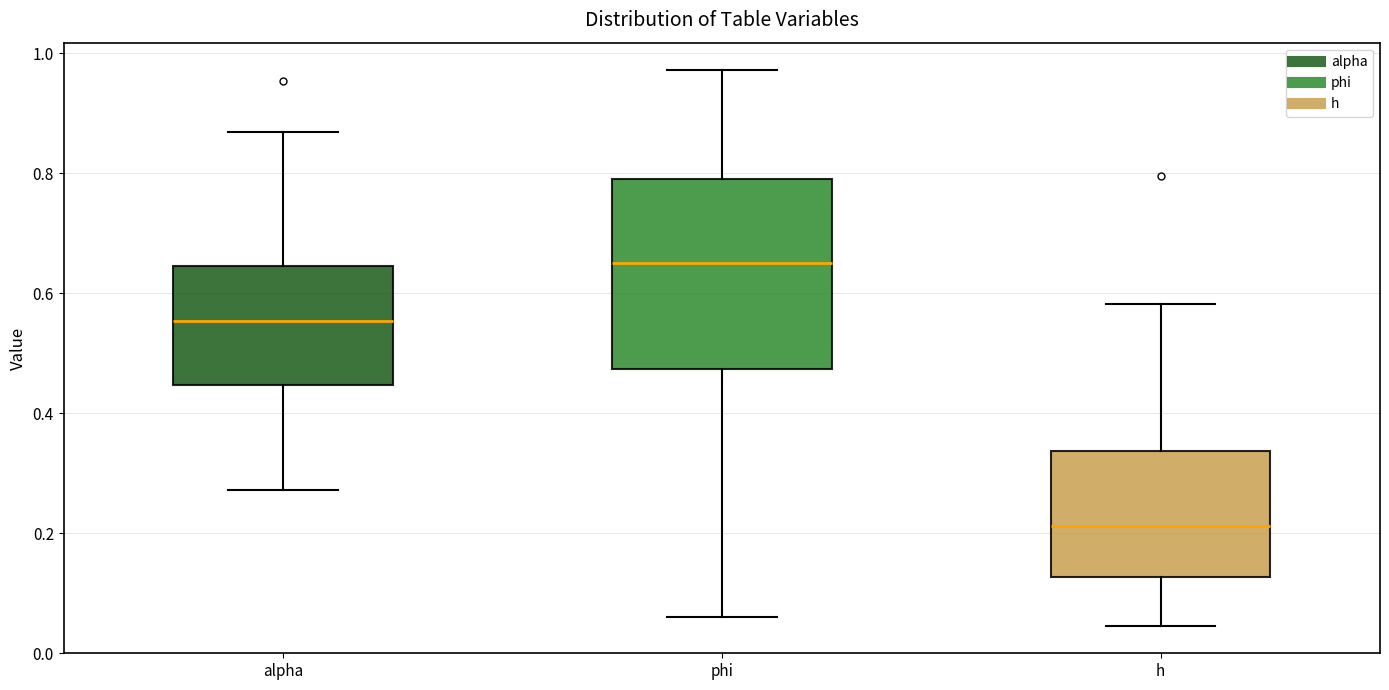

Which box's median line is the highest?

phi